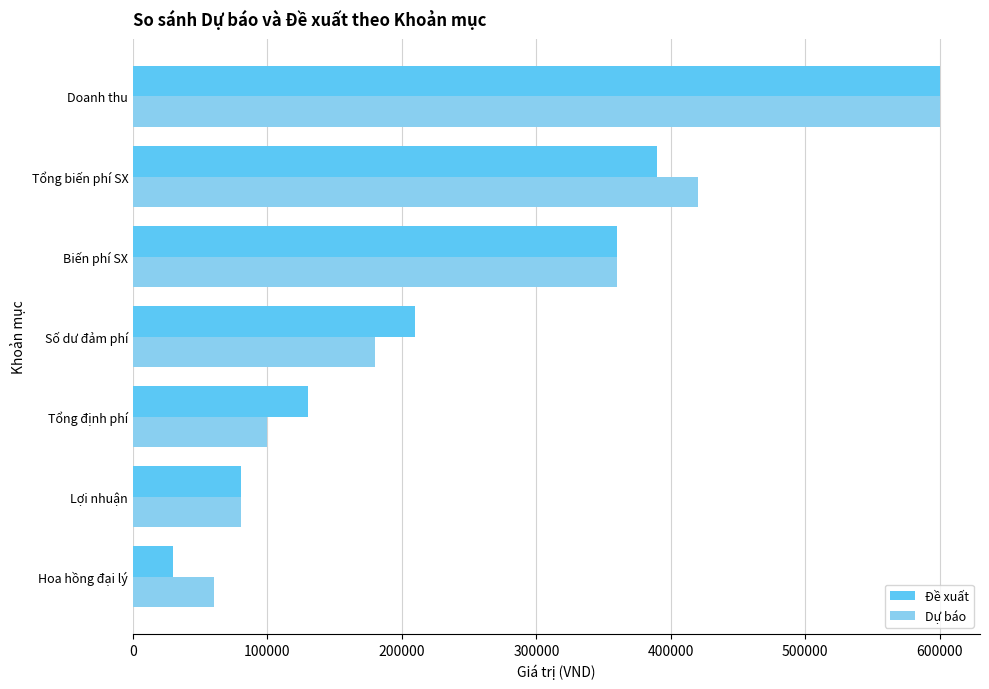

What is the spread (max minus min) of values at Hoa hồng đại lý?

30000